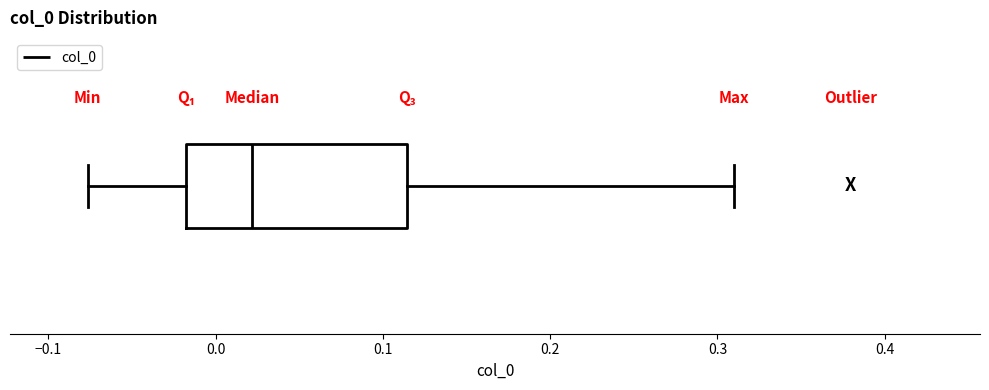

Transcribe this box plot: give where the median line is, the range the box spans, and where the two whiskers end, as read against the x-axis. The values are not printed on the chart, so give them approximately, as read against the axis.

median 0.02, box -0.02 to 0.11, whiskers -0.08 to 0.31